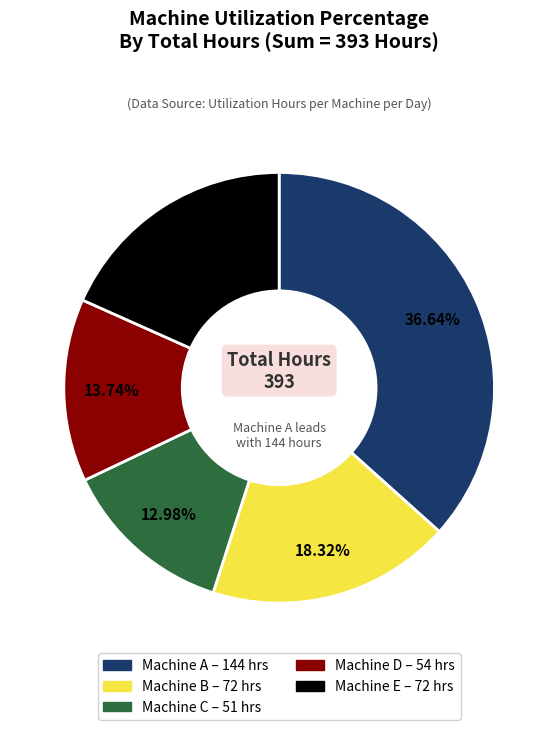

The Machine A slice represents 37% of the pie. True or false?

True